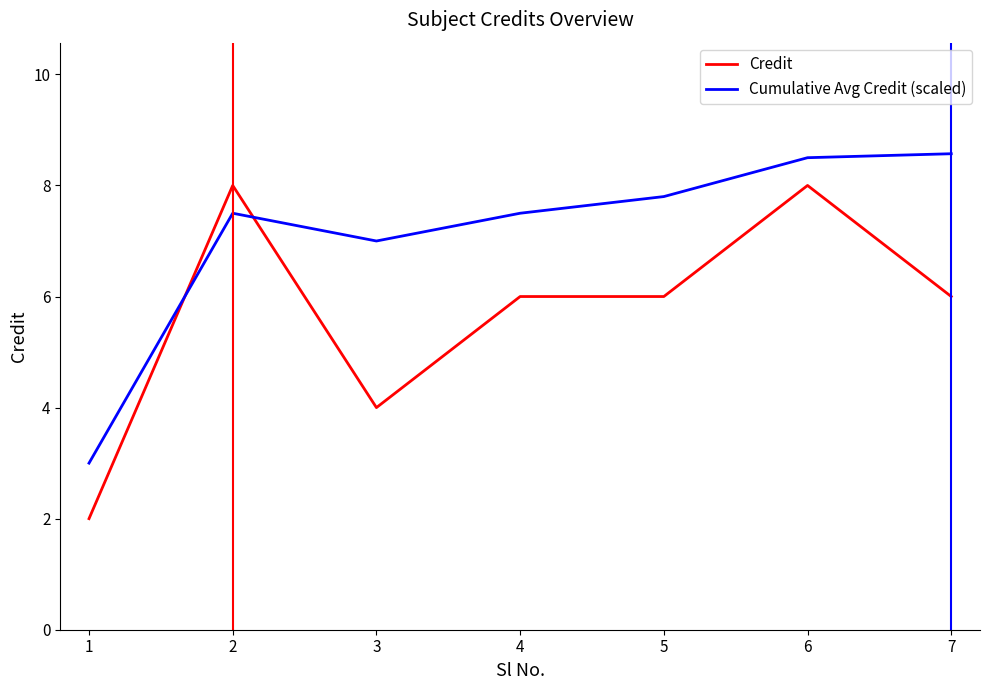

Which series ends up on top after the final intersection of Cumulative Avg Credit (scaled) and Credit?

Cumulative Avg Credit (scaled)